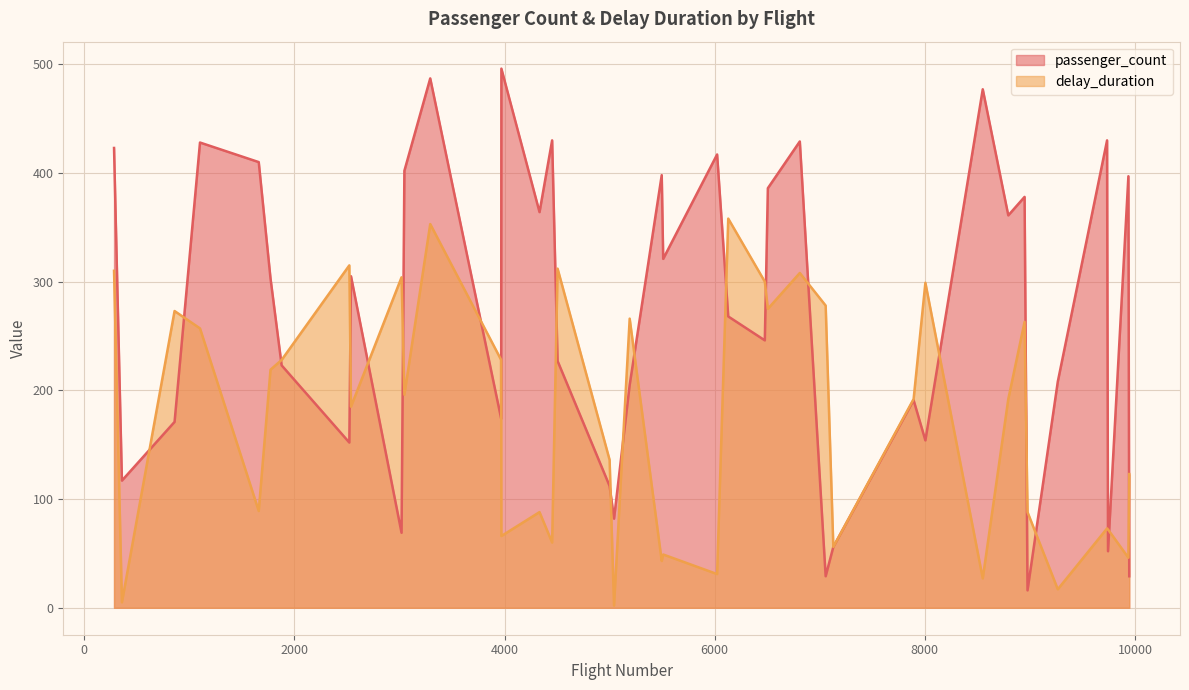

How many lines are shown in the chart?

2